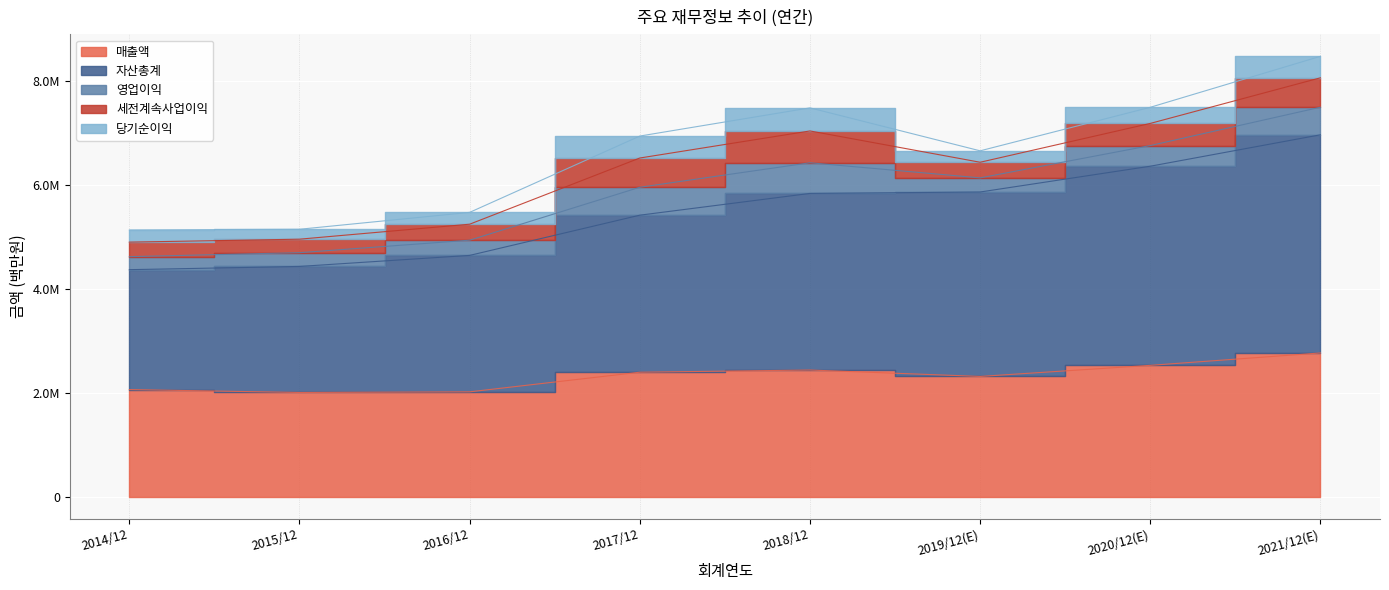

How many lines are shown in the chart?

5